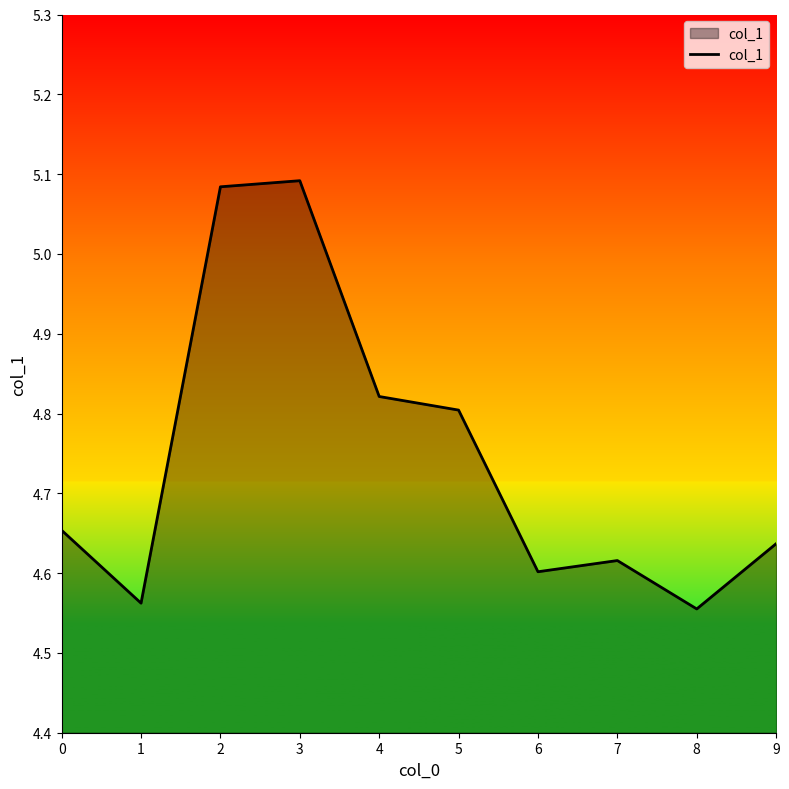

The value at 1 is 2.2. True or false?

False